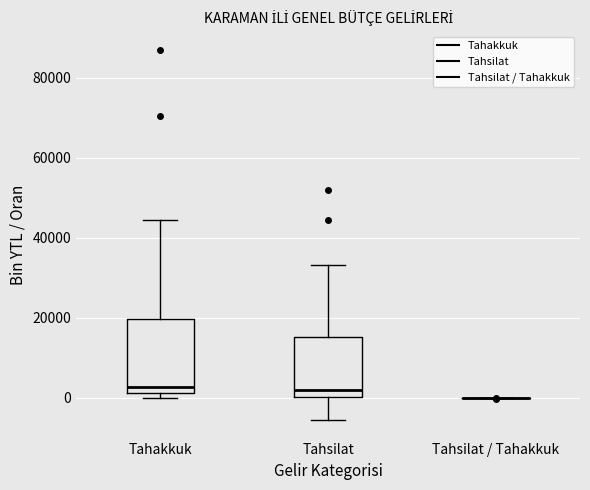

Reading left to right, read every box against the y-axis: the position of its median line, the range the box covers, and the ends of its whiskers. The values are not printed on the chart, so give them approximately, as read against the axis.

Tahakkuk: median 2000 (just above the box's lower edge), box 2000 to 20000, whiskers 0 to 44000
Tahsilat: median 2000, box 0 to 16000, whiskers -6000 to 34000
Tahsilat / Tahakkuk: box collapsed to a line at 0, whiskers 0 to 0